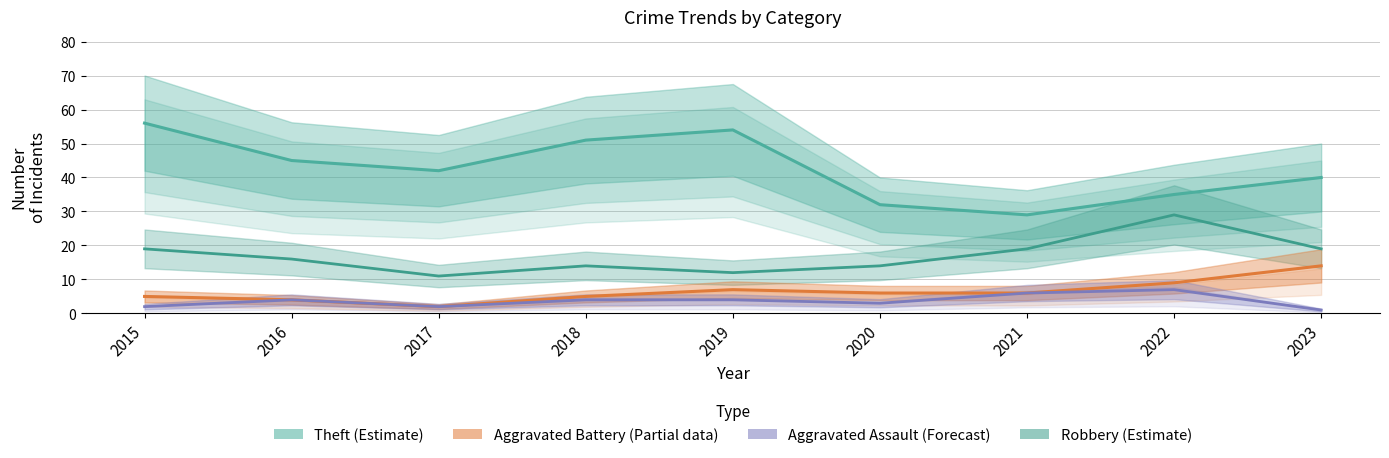

Which category has the lowest value in the Aggravated Battery series?

2017